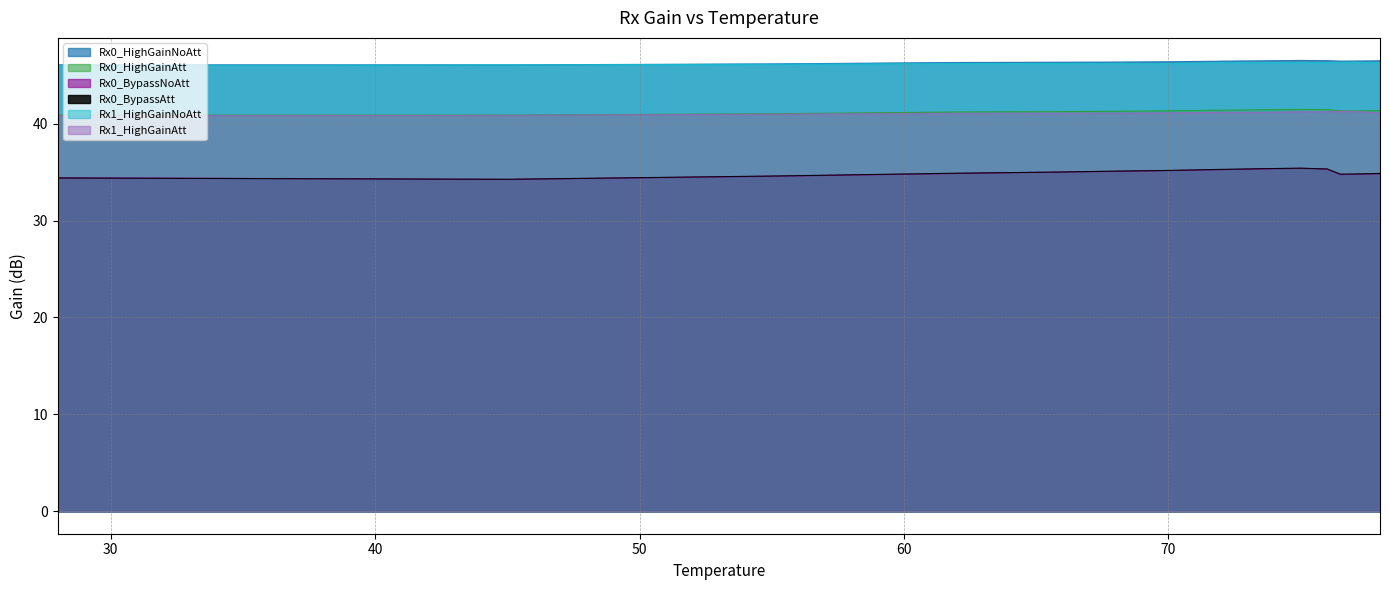

True or false: Rx1_HighGainAtt has more than 1 interior local peaks.

True